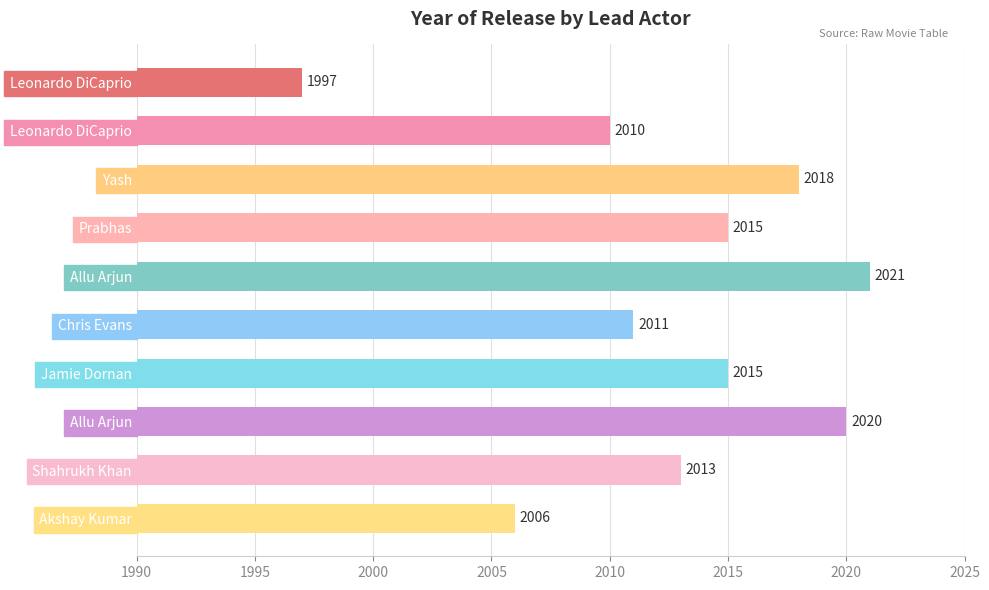

Count the number of categories in the chart.

10